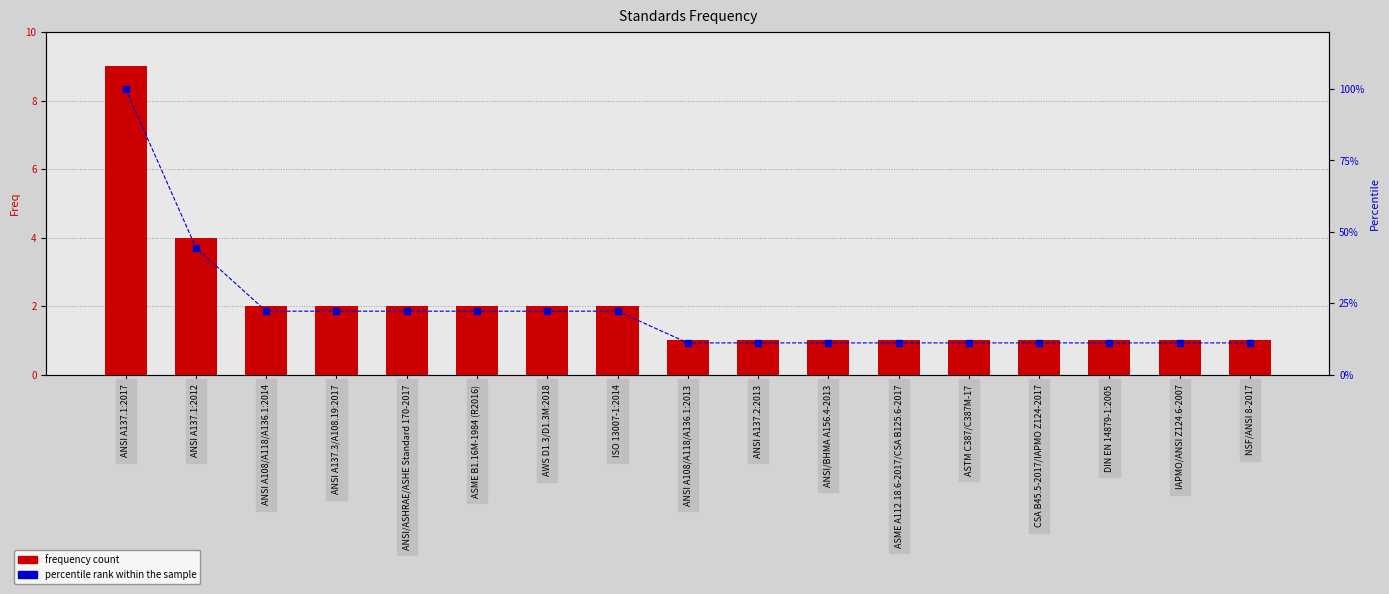

Rank the series by their average value, from highest to lowest.

percentile rank within the sample, frequency count